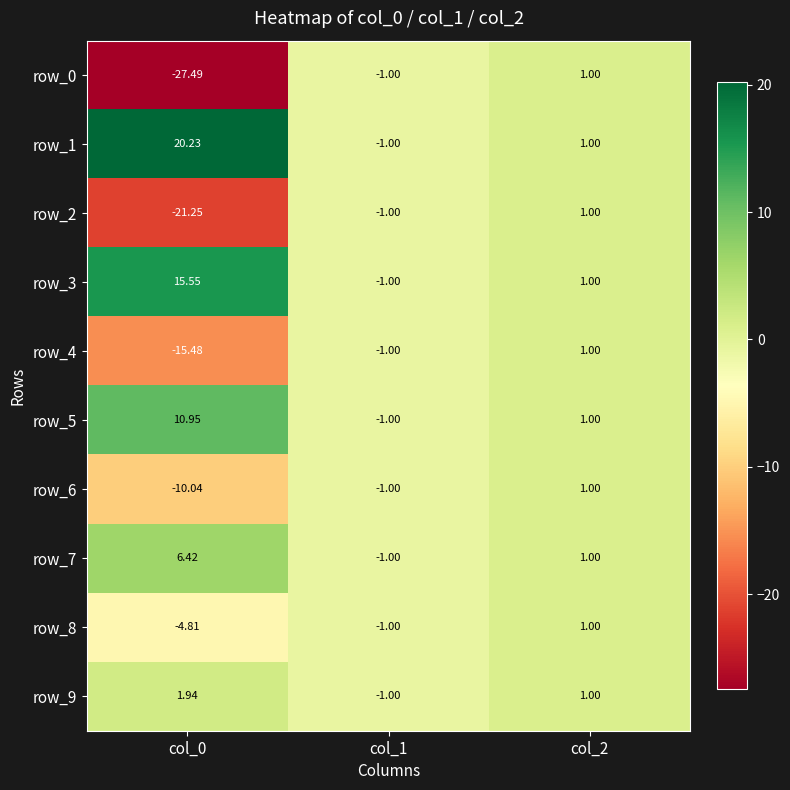

Is the value of row_0 at col_1 greater than the value of row_7 at col_0?

No